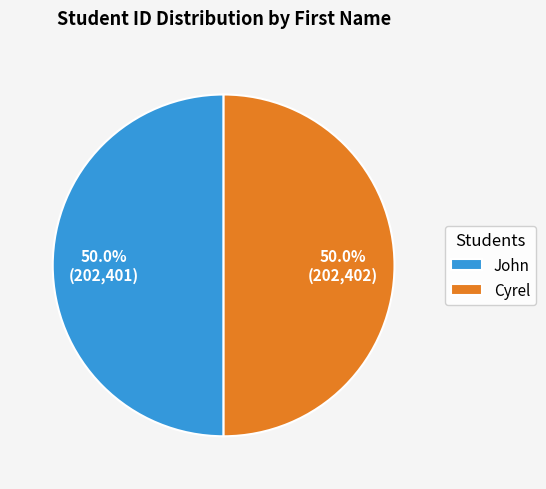

How much of the chart is everything except John?

50.0%